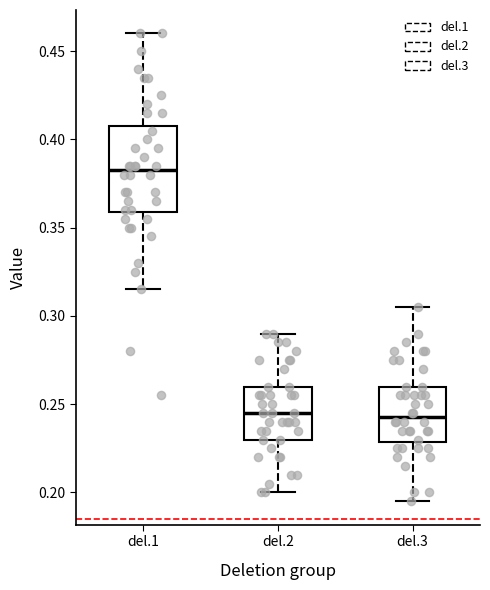

Reading left to right, read every box against the y-axis: the position of its median line, the range the box covers, and the ends of its whiskers. The values are not printed on the chart, so give them approximately, as read against the axis.

del.1: median 0.385, box 0.360 to 0.410, whiskers 0.315 to 0.460
del.2: median 0.245, box 0.230 to 0.260, whiskers 0.200 to 0.290
del.3: median 0.245, box 0.230 to 0.260, whiskers 0.195 to 0.305